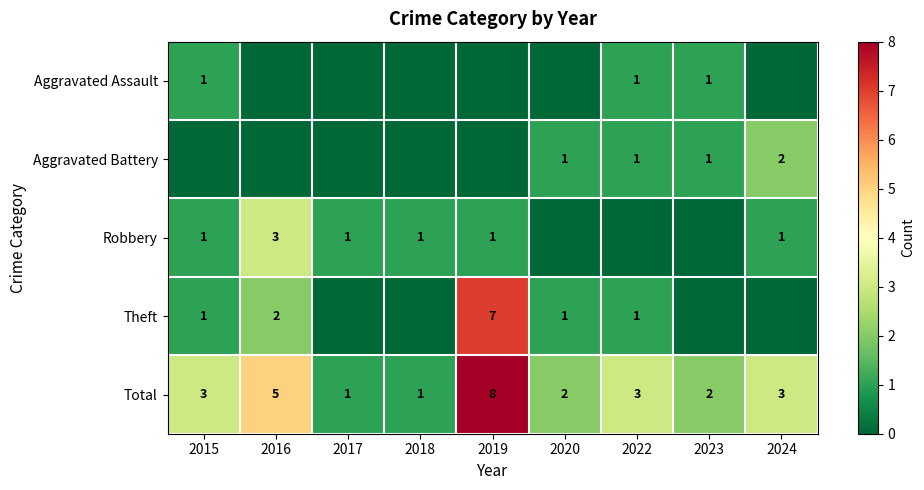

True or false: Total has a value of 1 at 2020.

False